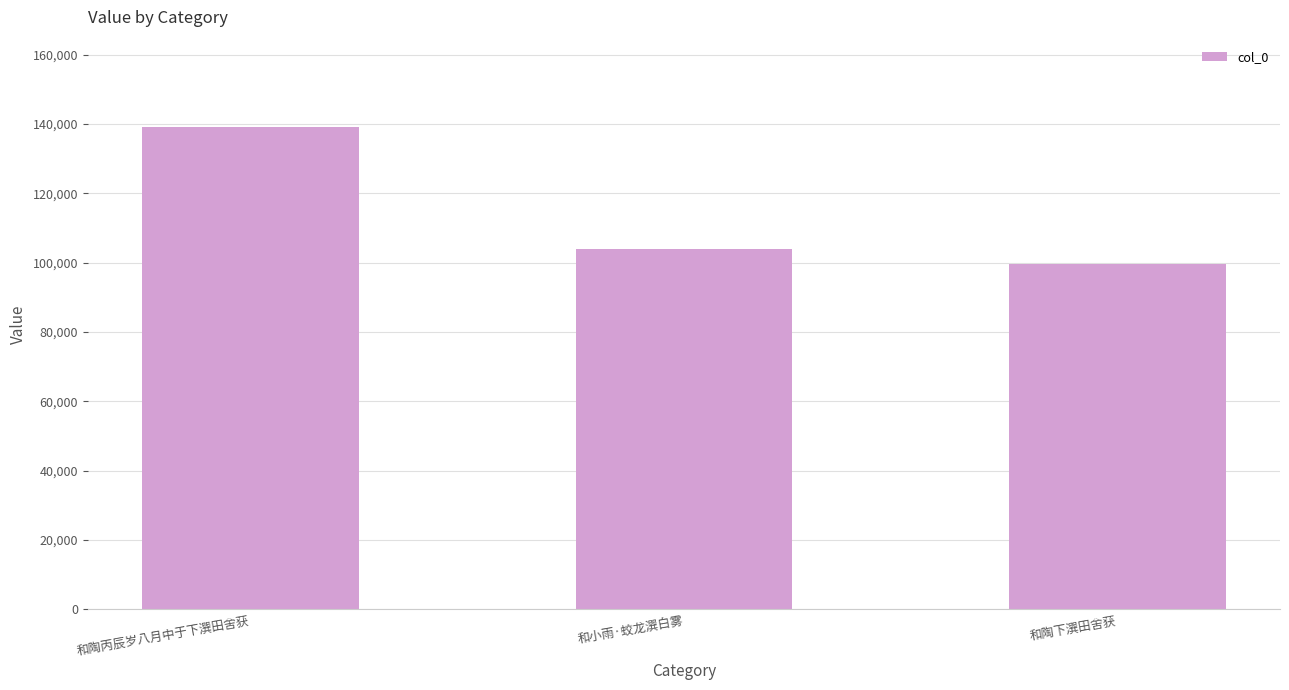

Reading left to right, transcribe all the data shown in this chart.

和陶丙辰岁八月中于下潠田舍获=139240	和小雨·蛟龙潠白雾=103873	和陶下潠田舍获=99744